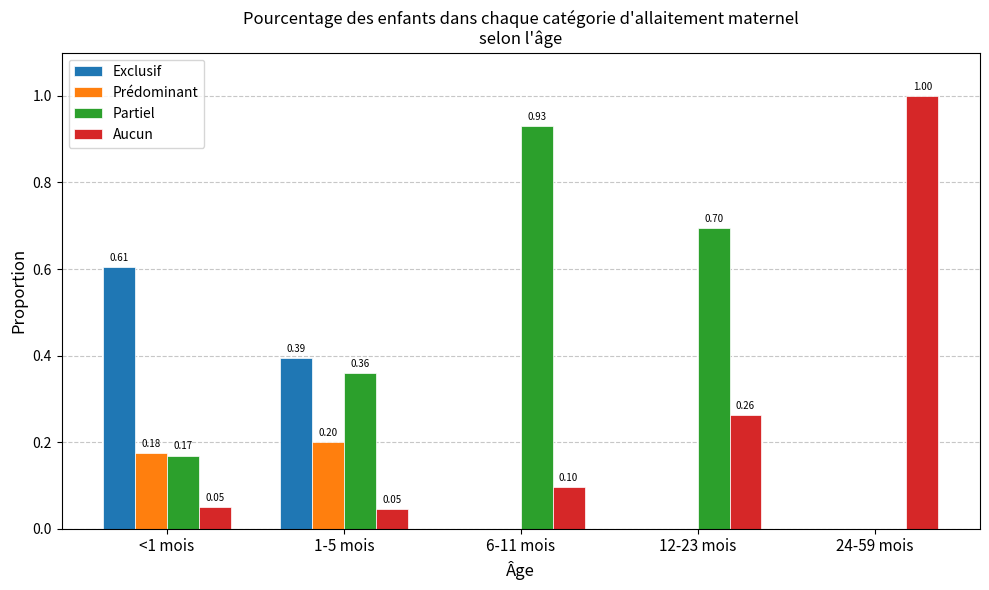

What is the sum of the Partiel values at 6-11 mois and <1 mois?

1.1